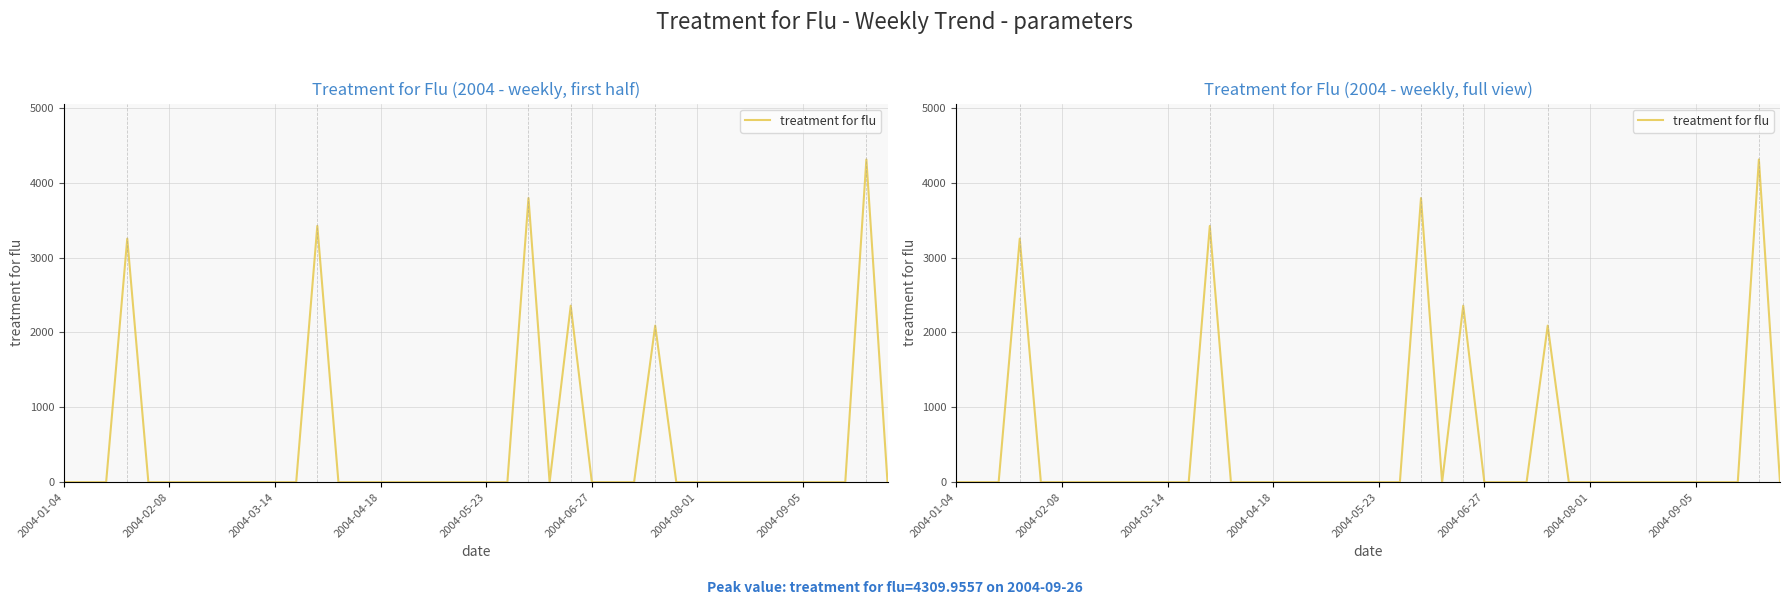

Count the number of data series in this chart.

1